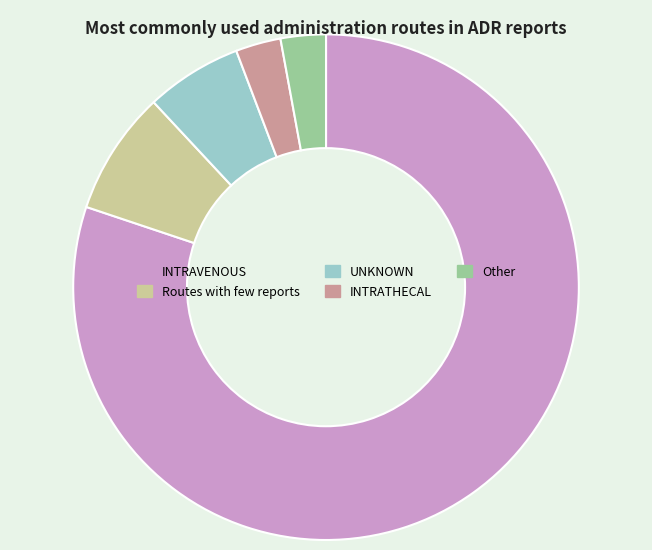

Combined, do INTRAVENOUS and Other account for over 50%?

Yes